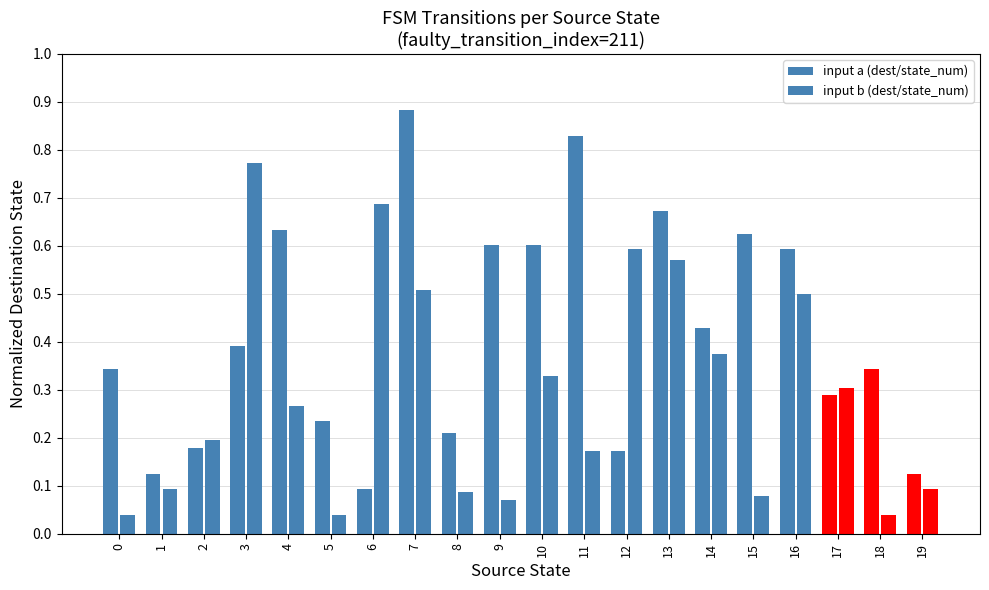

List the series in order of their overall mean, highest first.

input a (dest/state_num), input b (dest/state_num)